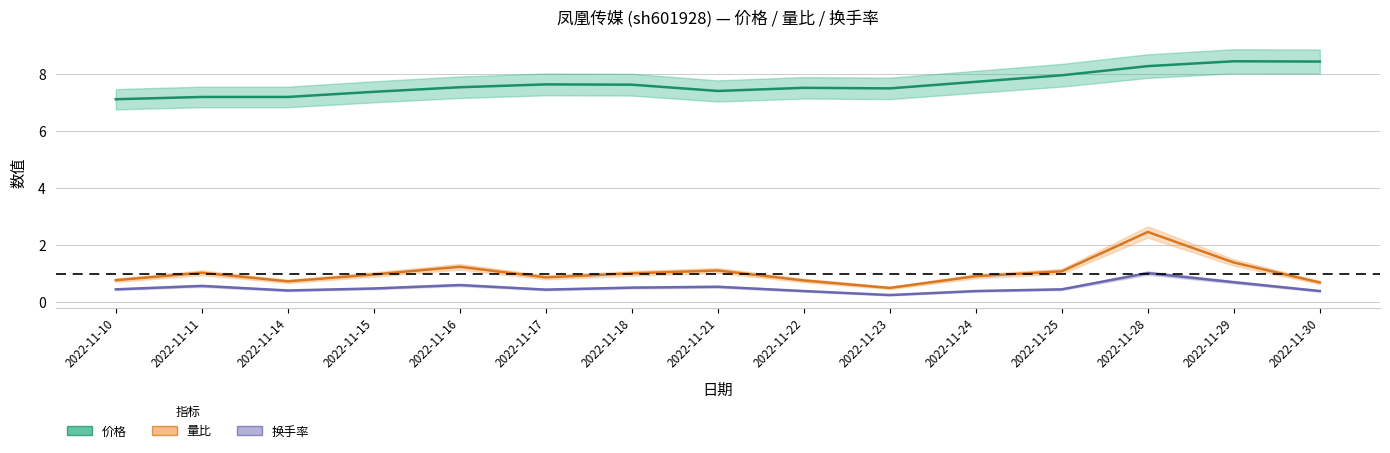

The value of 换手率 at 2022-11-25 is 0.2. True or false?

False